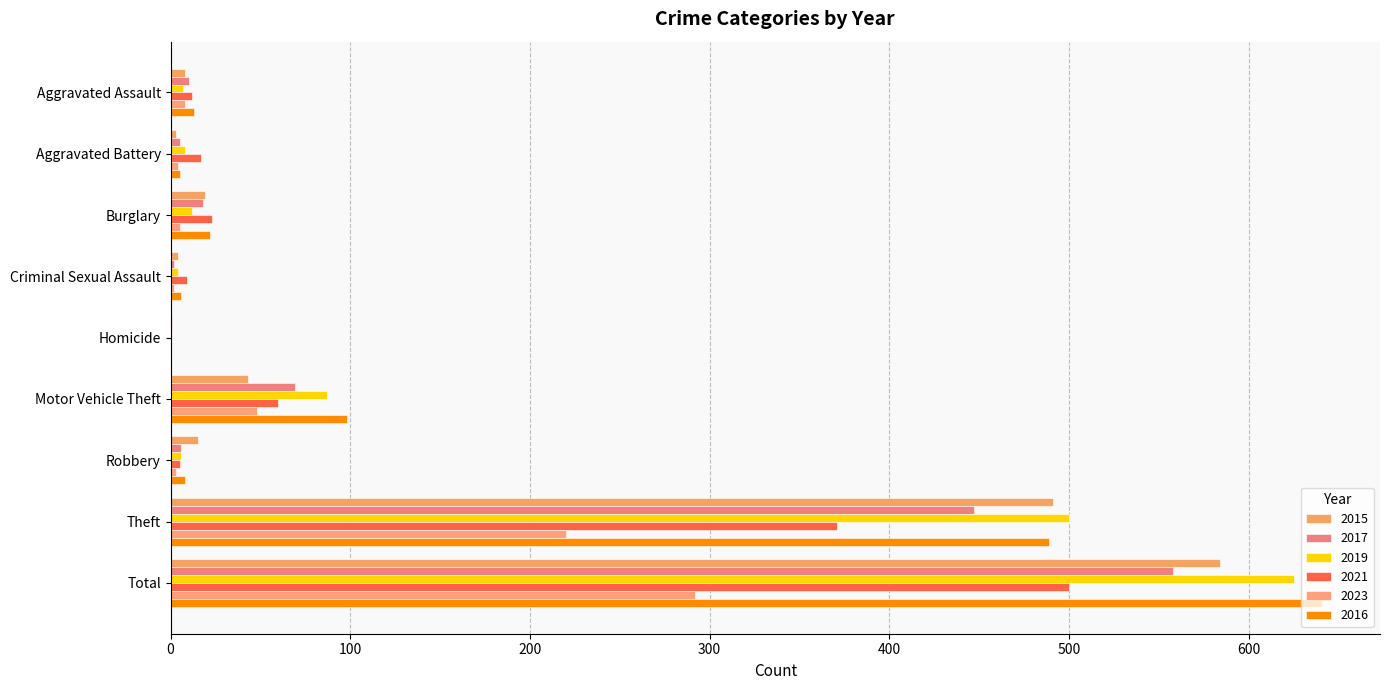

The 2021 series shows 97 at Motor Vehicle Theft. True or false?

False